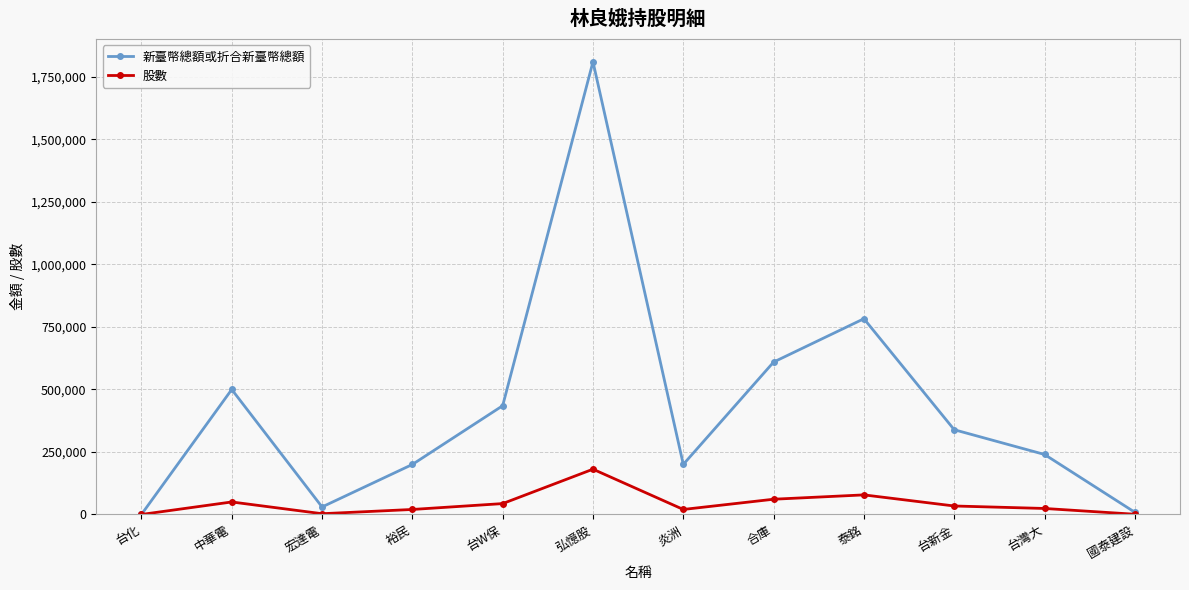

Which series has the widest spread of values?

新臺幣總額或折合新臺幣總額